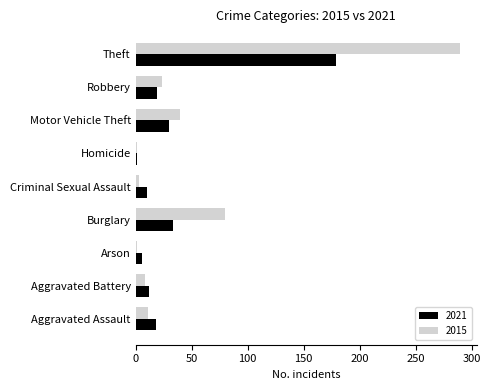

Where is 2015 nearest to the value 145?

Burglary